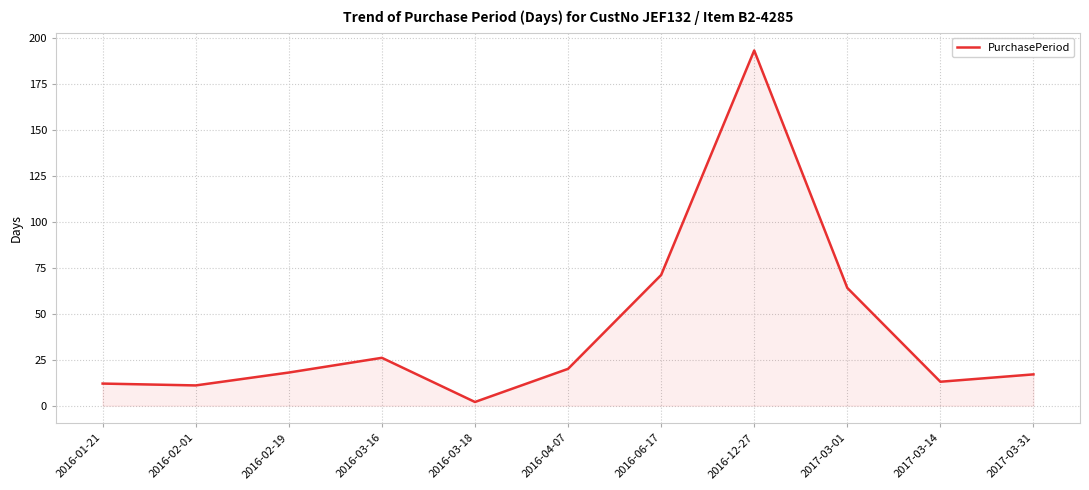

True or false: the data has more than 2 interior local peaks.

False